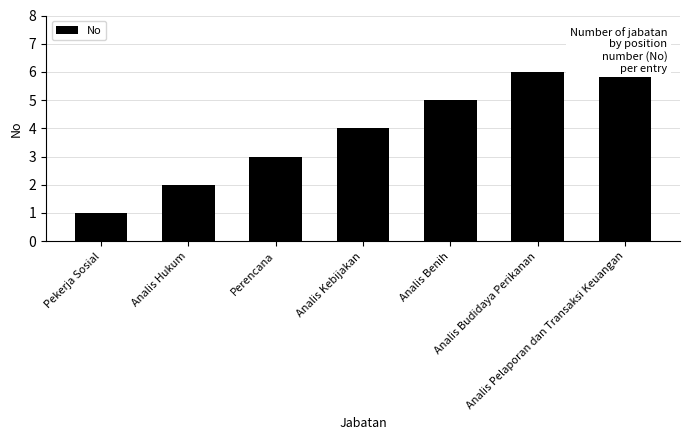

What is the sum of the values at Analis Hukum and Analis Benih?

7